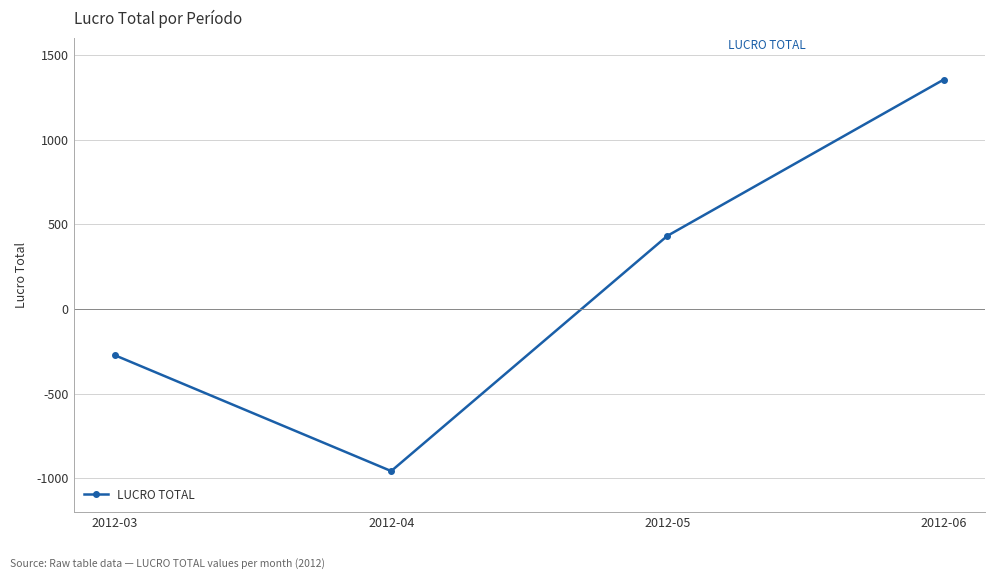

What is the greatest value displayed?

1354.3